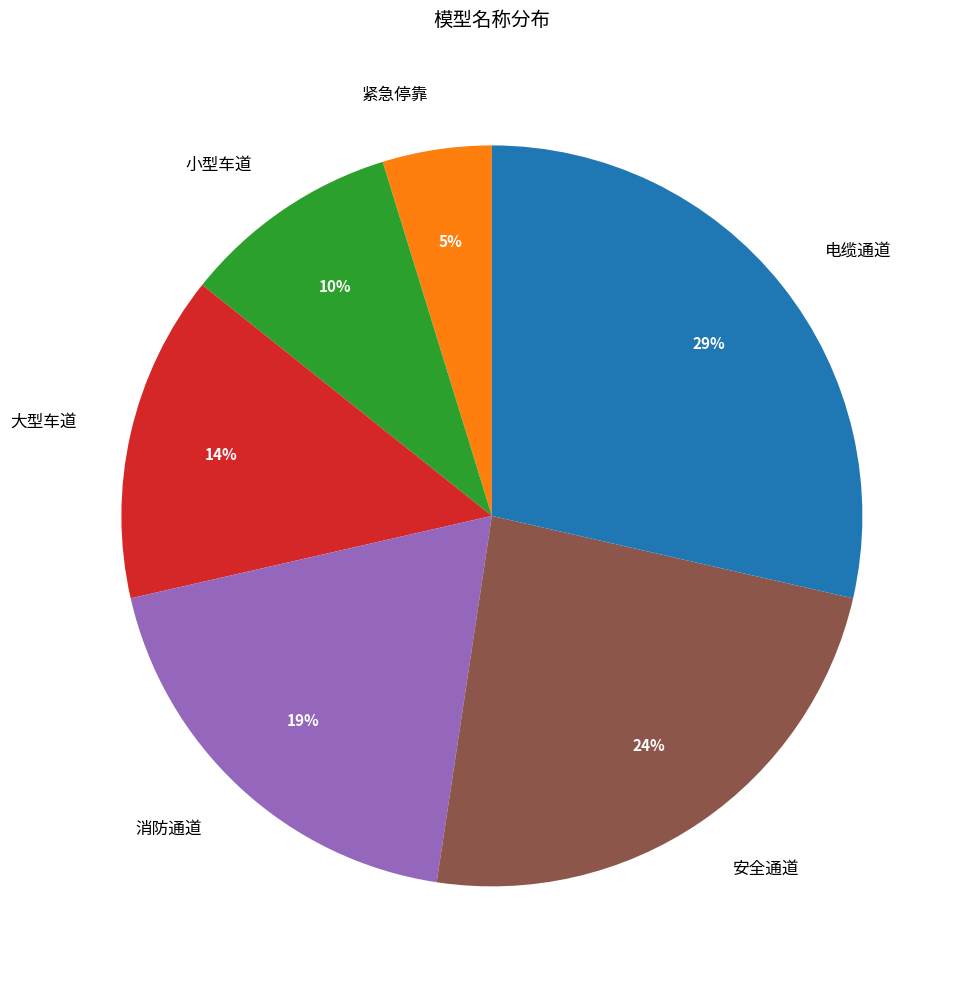

Combined, do 电缆通道 and 安全通道 account for over 50%?

Yes